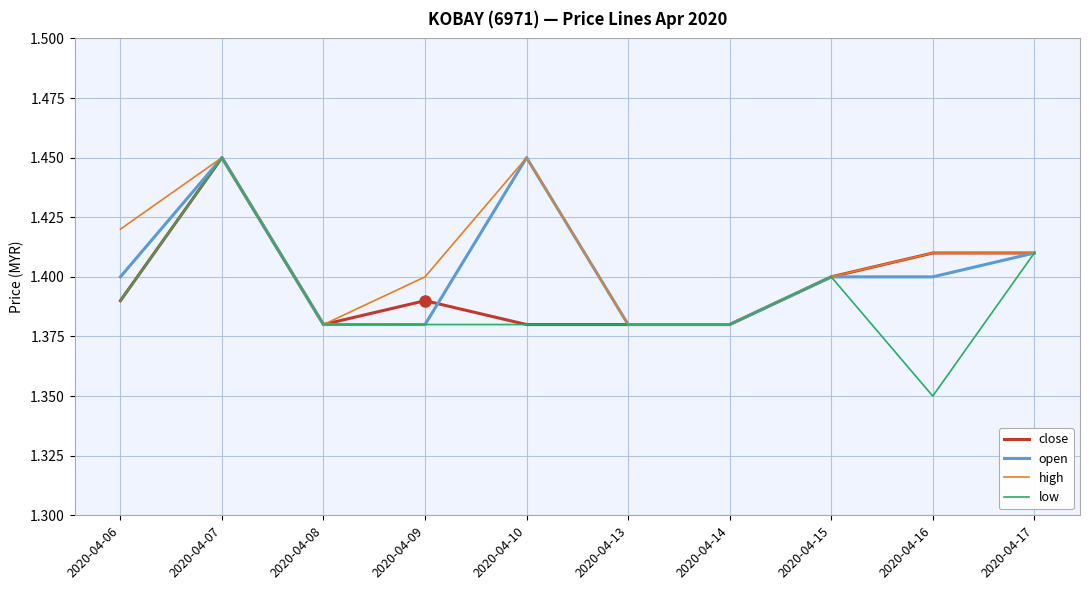

List the series in order of their overall mean, lowest first.

low, close, open, high